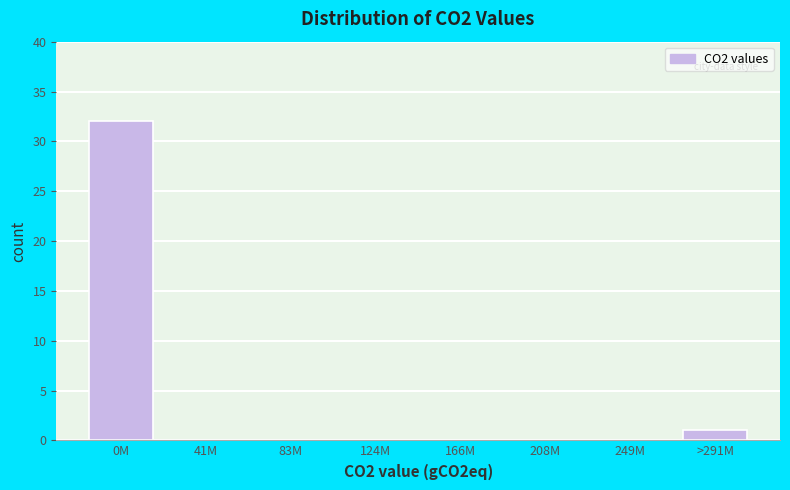

Reading left to right, list all the values displayed in this chart.

0M=32	41M=0	83M=0	124M=0	166M=0	208M=0	249M=0	>291M=1